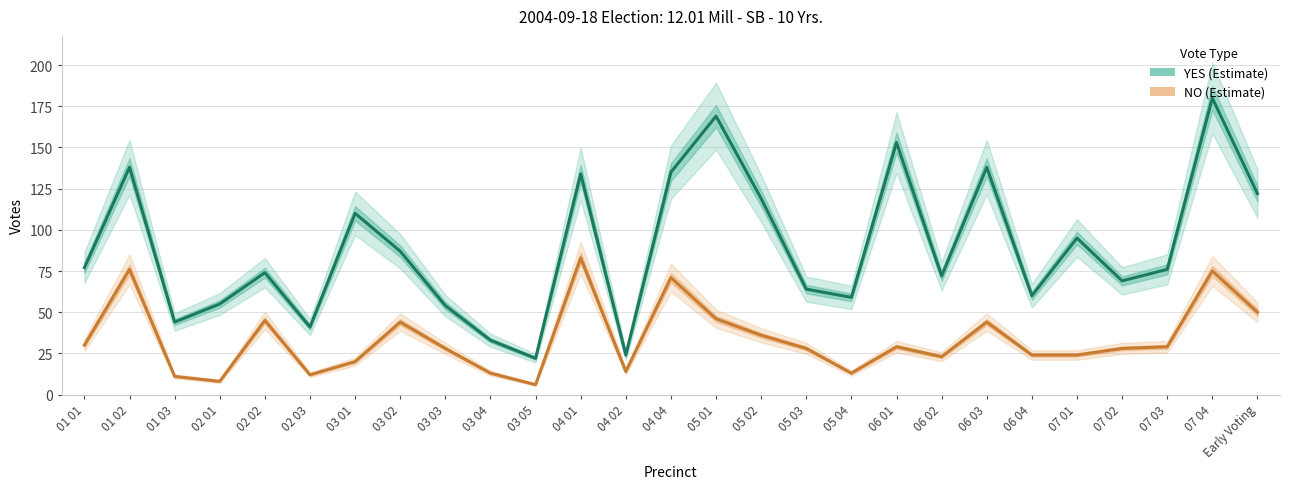

Reading left to right, list all the values displayed in this chart.

YES: 01 01=77	01 02=138	01 03=44	02 01=55	02 02=74	02 03=41	03 01=110	03 02=87	03 03=54	03 04=33	03 05=22	04 01=134	04 02=24	04 04=135	05 01=169	05 02=119	05 03=64	05 04=59	06 01=153	06 02=72	06 03=138	06 04=60	07 01=95	07 02=69	07 03=76	07 04=180	Early Voting=122
NO: 01 01=30	01 02=76	01 03=11	02 01=8	02 02=45	02 03=12	03 01=20	03 02=44	03 03=28	03 04=13	03 05=6	04 01=83	04 02=14	04 04=71	05 01=46	05 02=36	05 03=28	05 04=13	06 01=29	06 02=23	06 03=44	06 04=24	07 01=24	07 02=28	07 03=29	07 04=75	Early Voting=50